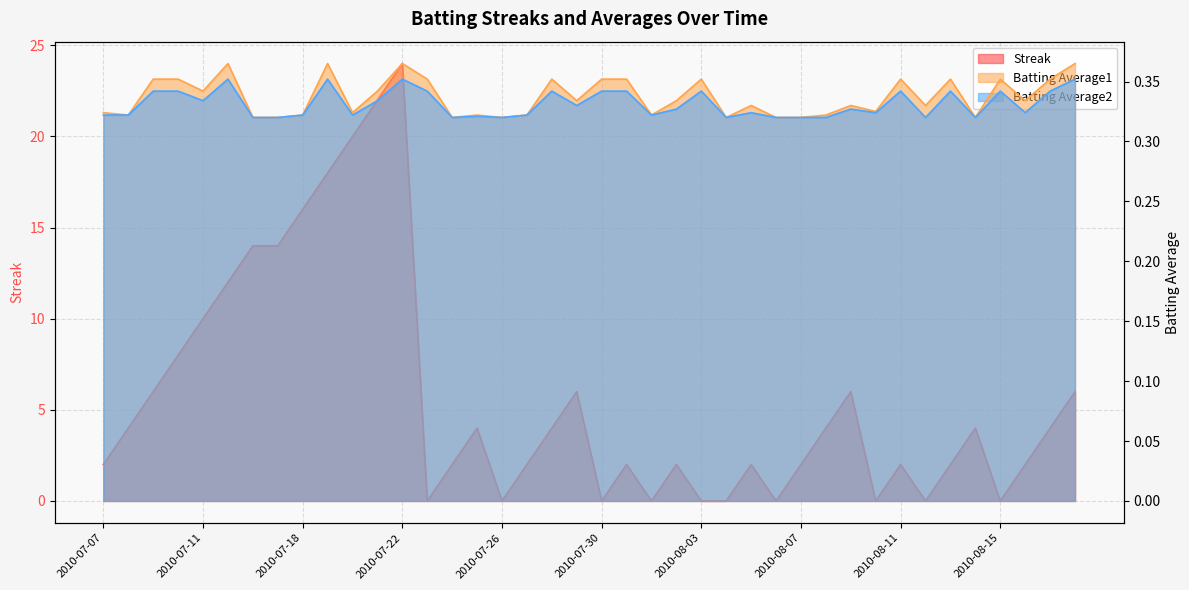

How many values in the Streak series are below 4?

20